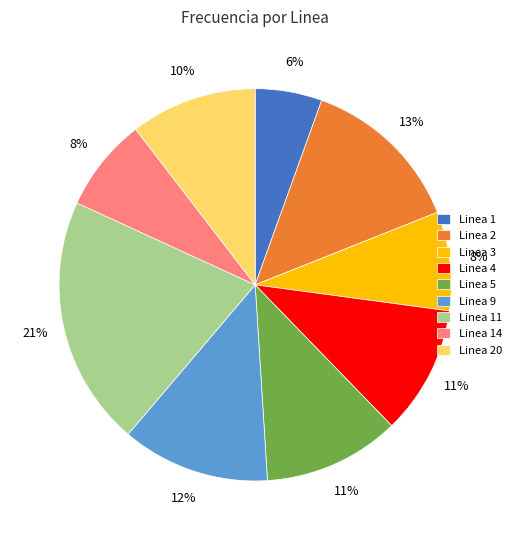

Is it true that Linea 14 is 1% of the pie?

False